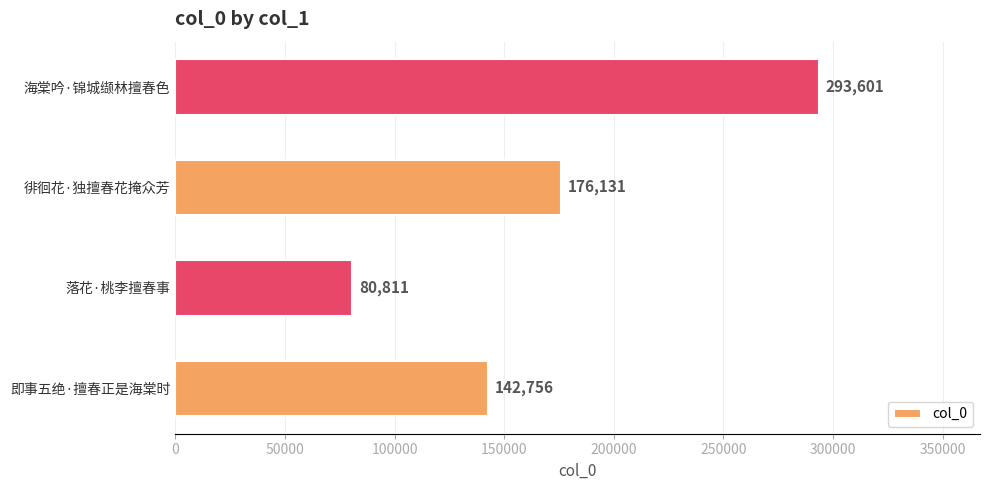

Where is the data nearest to the value 187206?

徘徊花·独擅春花掩众芳